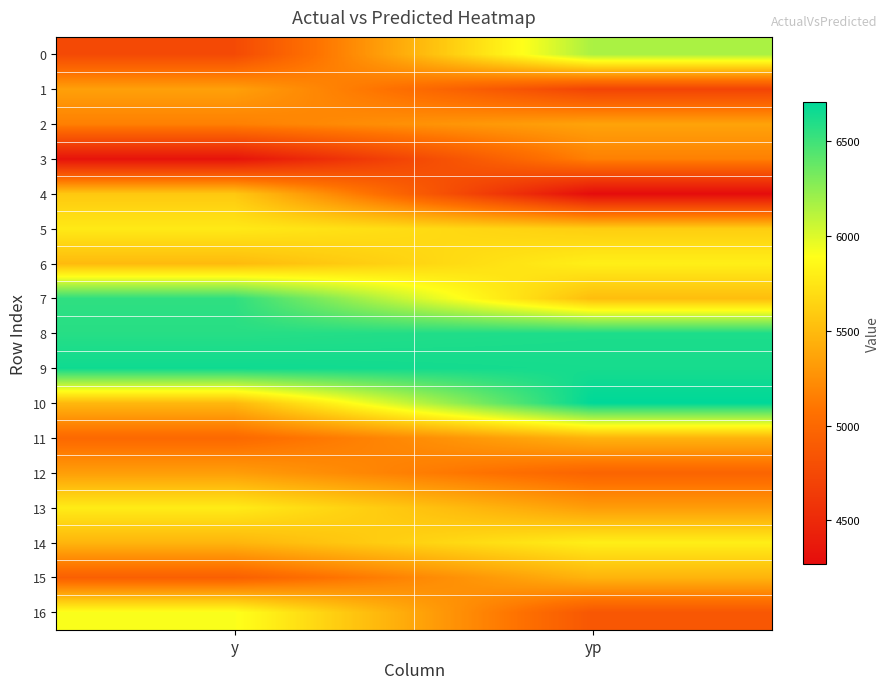

Reading right to left, list all the values displayed in this chart.

0: yp=6162.4	y=4756.0
1: yp=4711.3	y=5346.0
2: yp=5363.2	y=5158.0
3: yp=5161.5	y=4324.0
4: yp=4267.6	y=5578.0
5: yp=5610.1	y=5770.0
6: yp=5804.2	y=5498.0
7: yp=5514.4	y=6554.0
8: yp=6612.6	y=6578.0
9: yp=6630.2	y=6656.0
10: yp=6705.8	y=5482.0
11: yp=5453.9	y=5004.0
12: yp=4967.0	y=5334.0
13: yp=5325.2	y=5784.0
14: yp=5800.3	y=5468.0
15: yp=5460.1	y=4932.0
16: yp=4861.1	y=5908.0